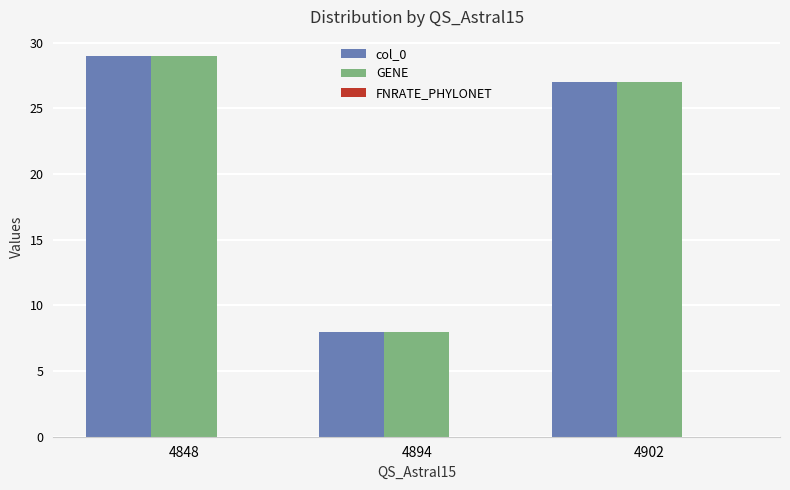

What is the sum of all GENE values?

64